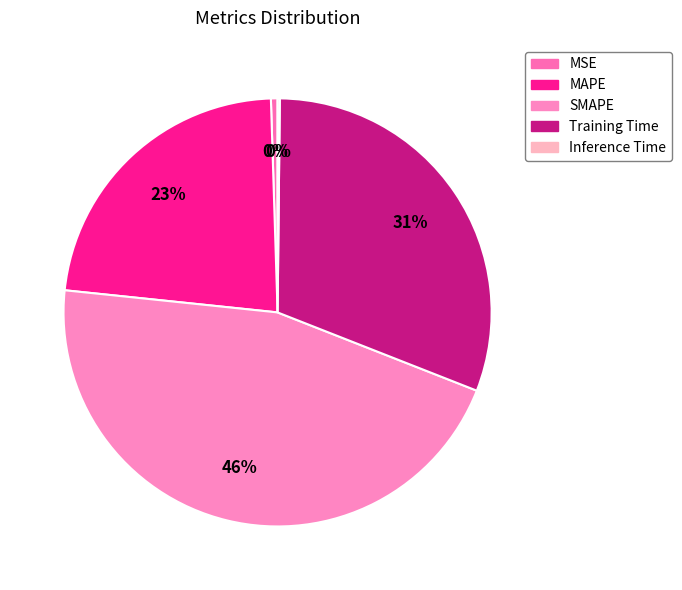

Is the sum of SMAPE and MSE greater than half?

No